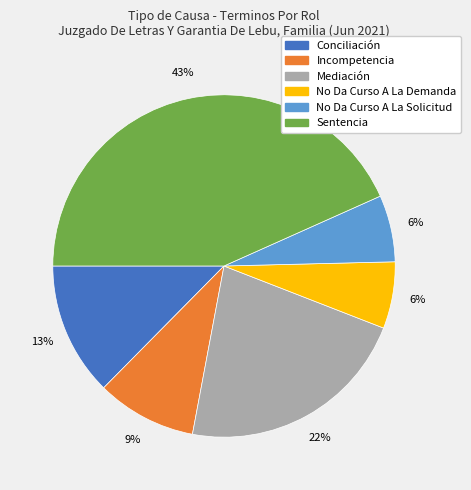

To the nearest percent, what portion does Mediación represent?

22%